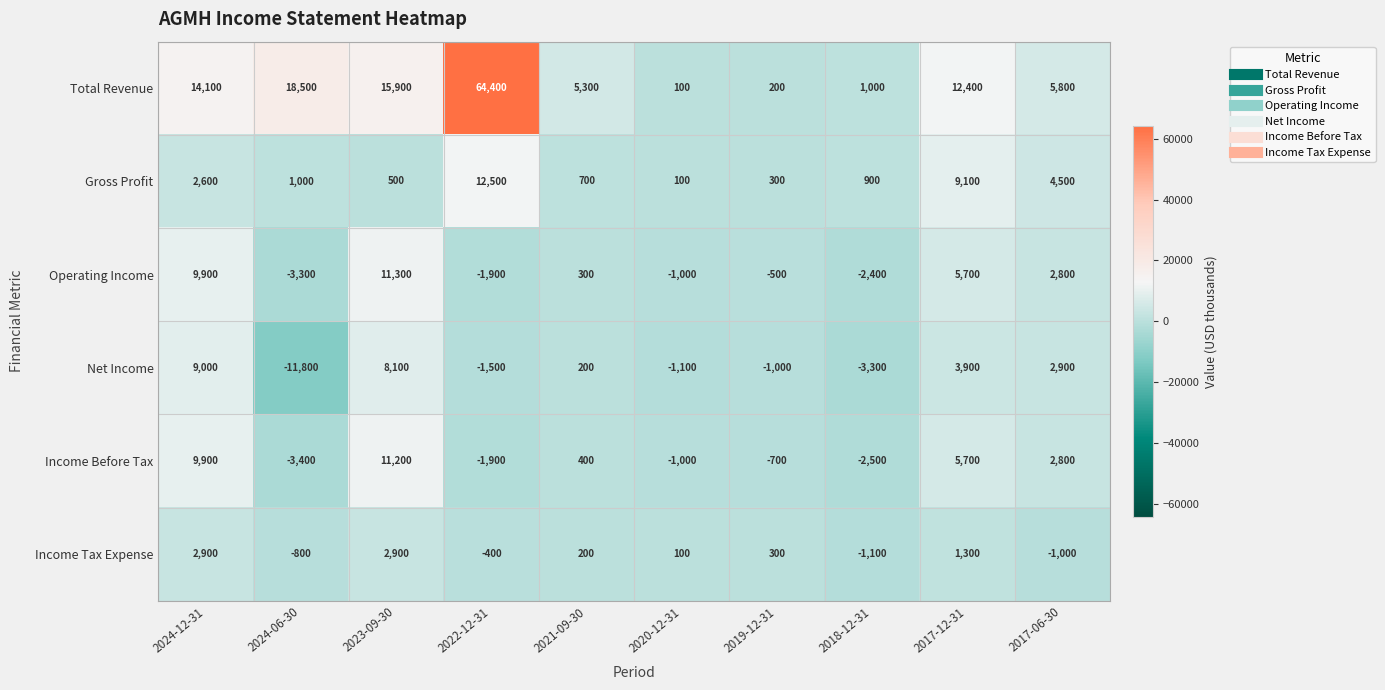

How many series are shown in this chart?

6